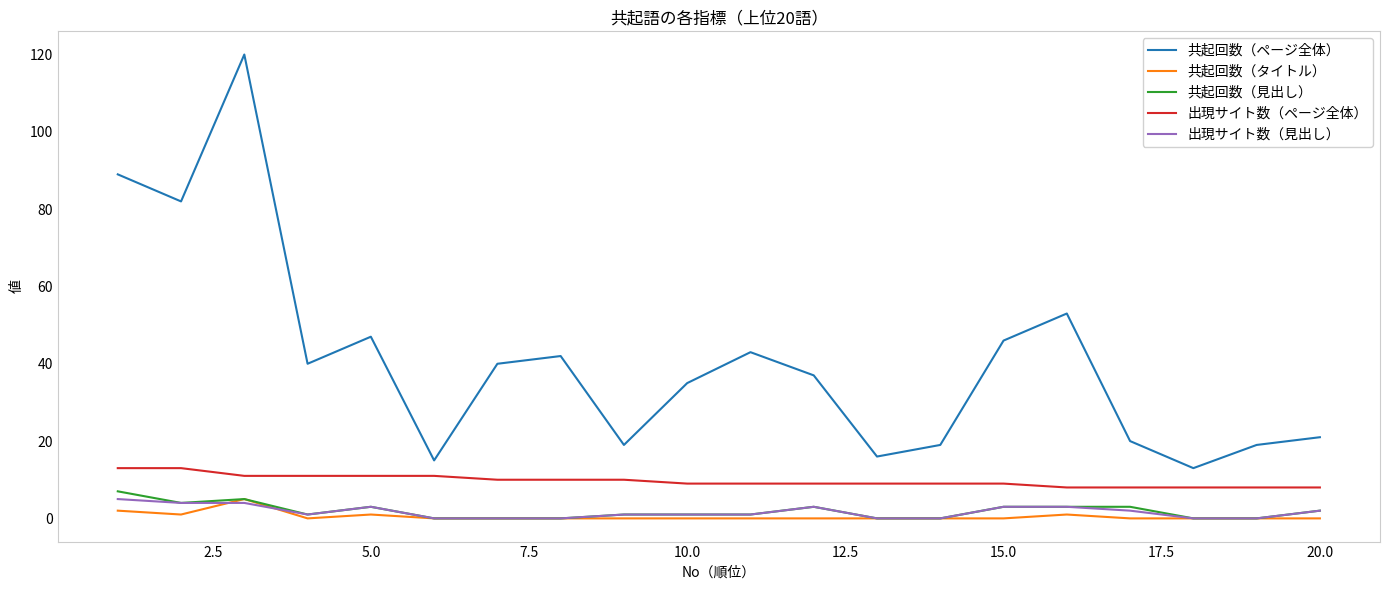

What is the sum of all 共起回数（見出し） values?

37